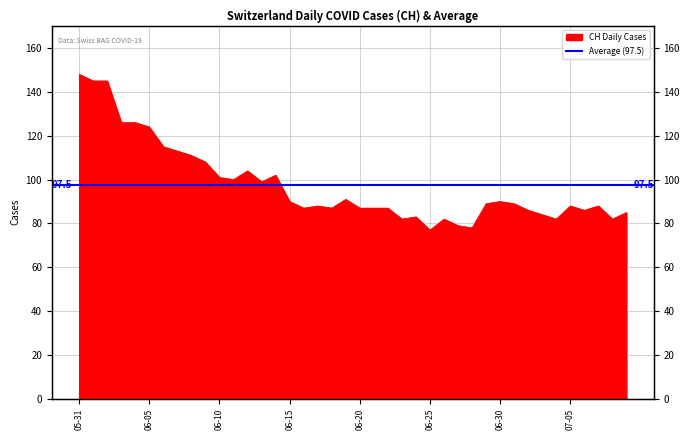

What is the label of the 37th point from the left?

2020-07-06